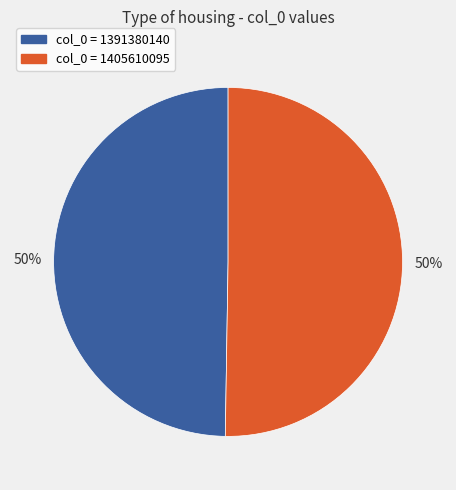

The col_0 = 1405610095 slice represents 61% of the pie. True or false?

False